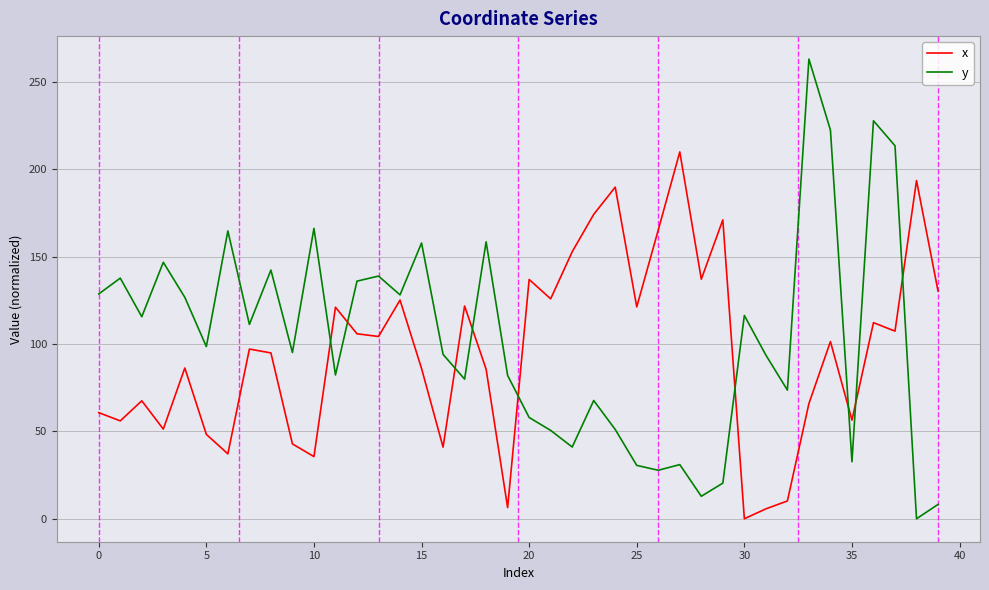

How many interior local valleys does the y series have?

13